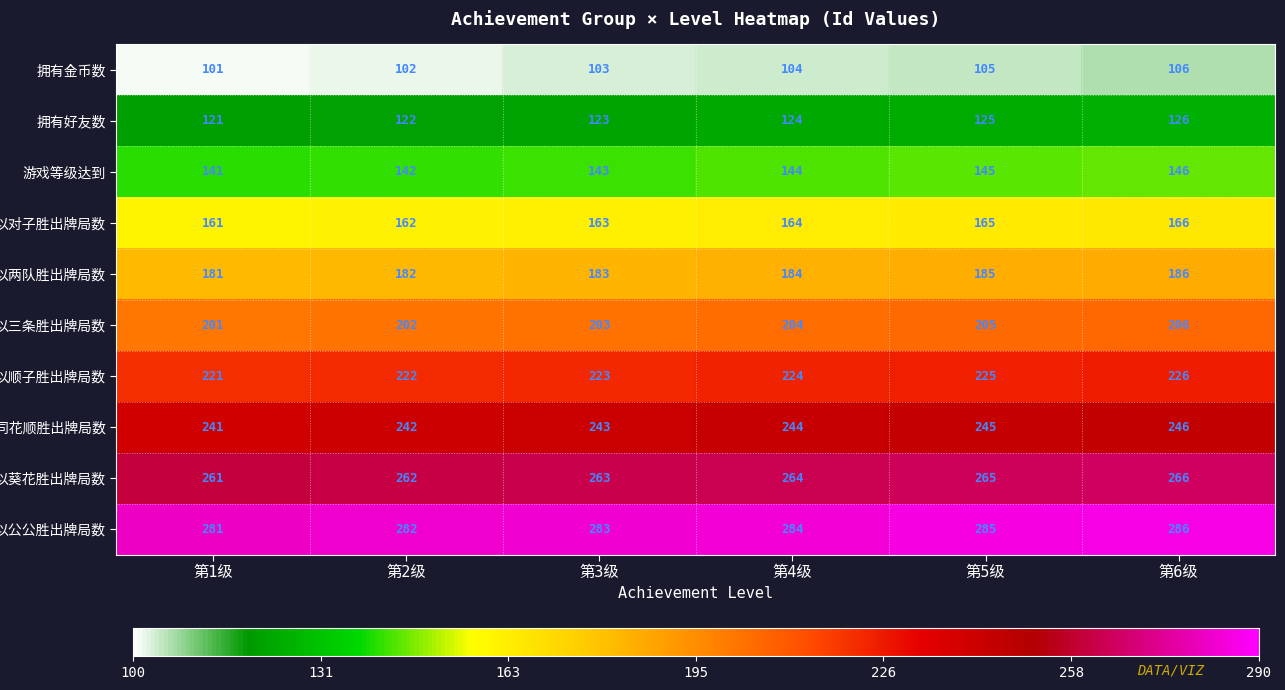

What is the minimum value shown in the chart?

101